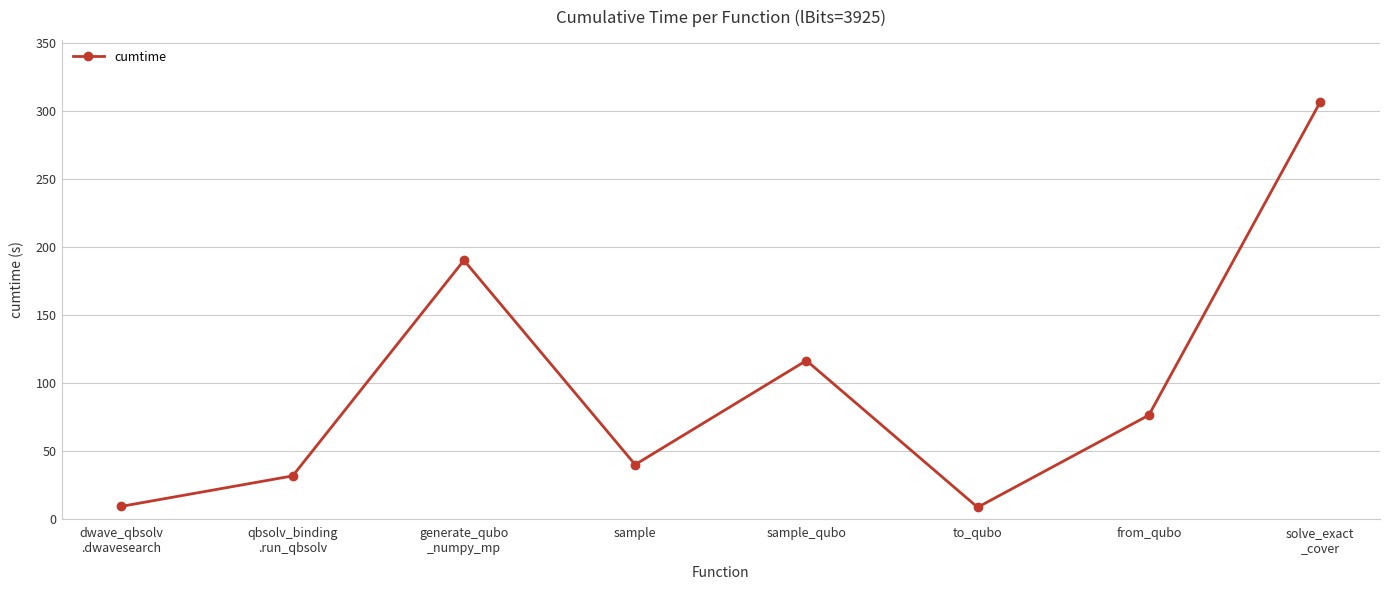

Is this an area chart (filled region under the line)?

No